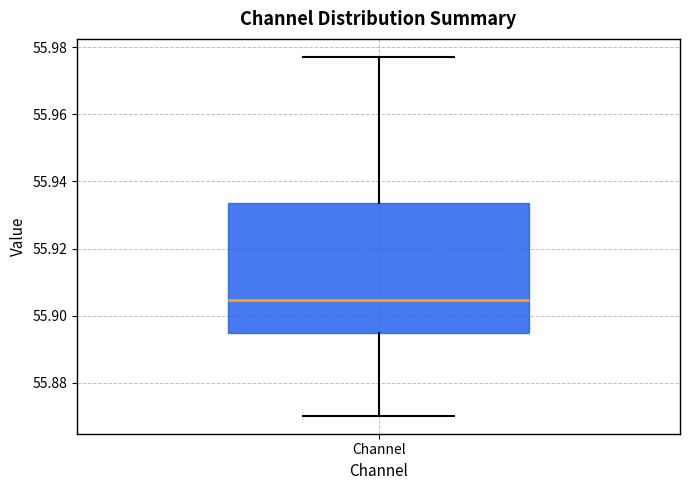

Read this box plot against the y-axis: the position of the median line, the range covered by the box, and the ends of both whiskers. The values are not printed on the chart, so give them approximately, as read against the axis.

median 55.904, box 55.894 to 55.934, whiskers 55.870 to 55.978